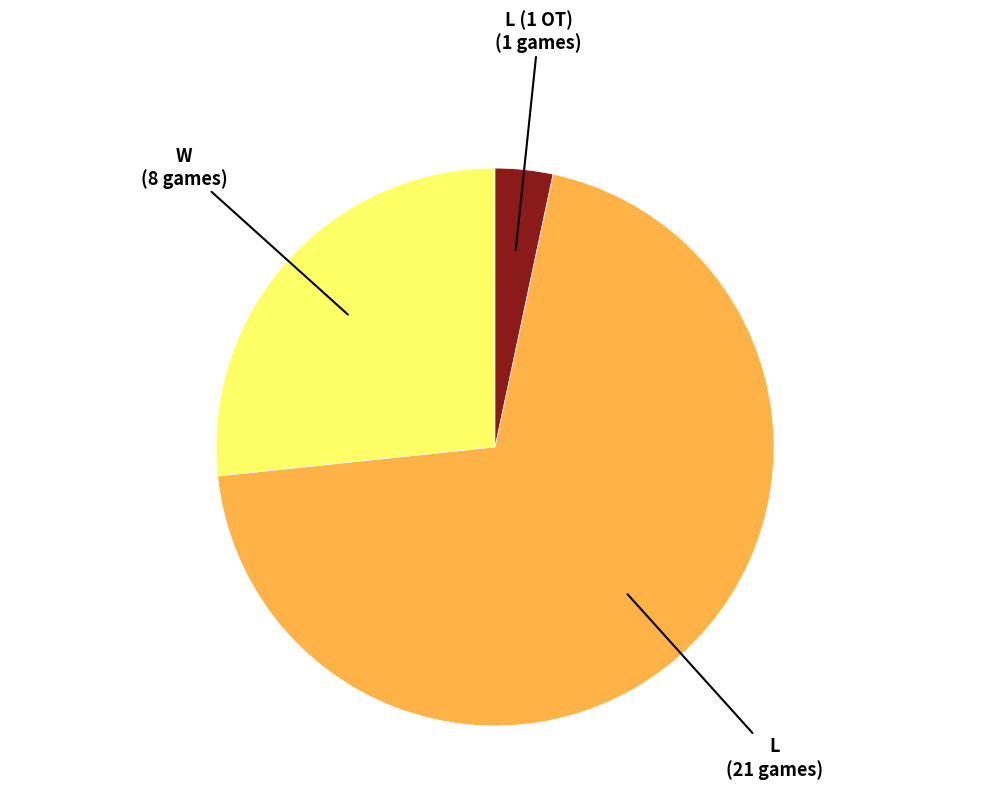

Is there any slice that represents more than half of the pie?

Yes